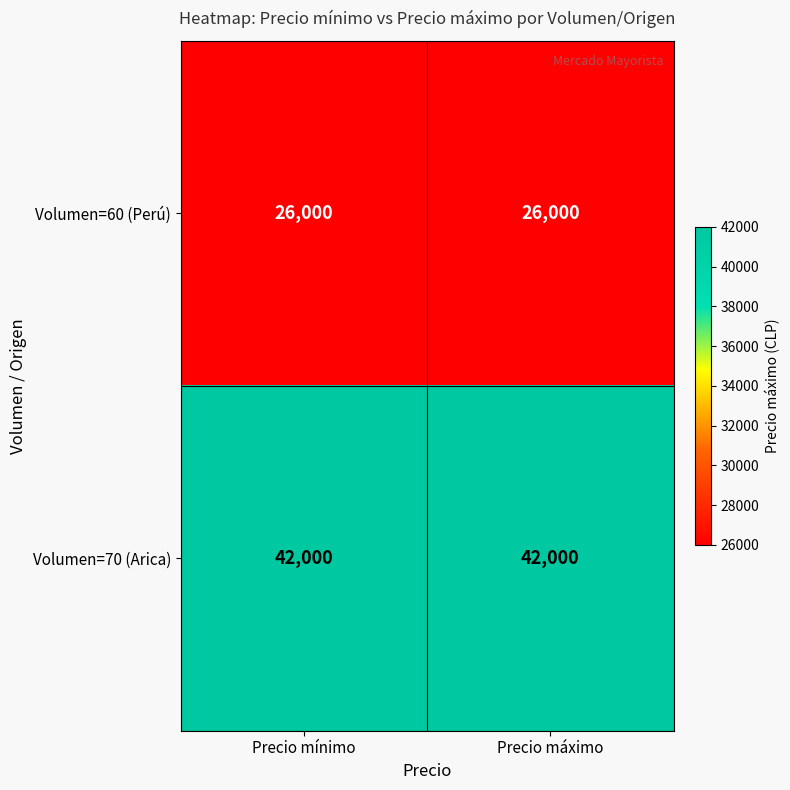

What is the sum of the Volumen=60 (Perú) values at Precio mínimo and Precio máximo?

52000